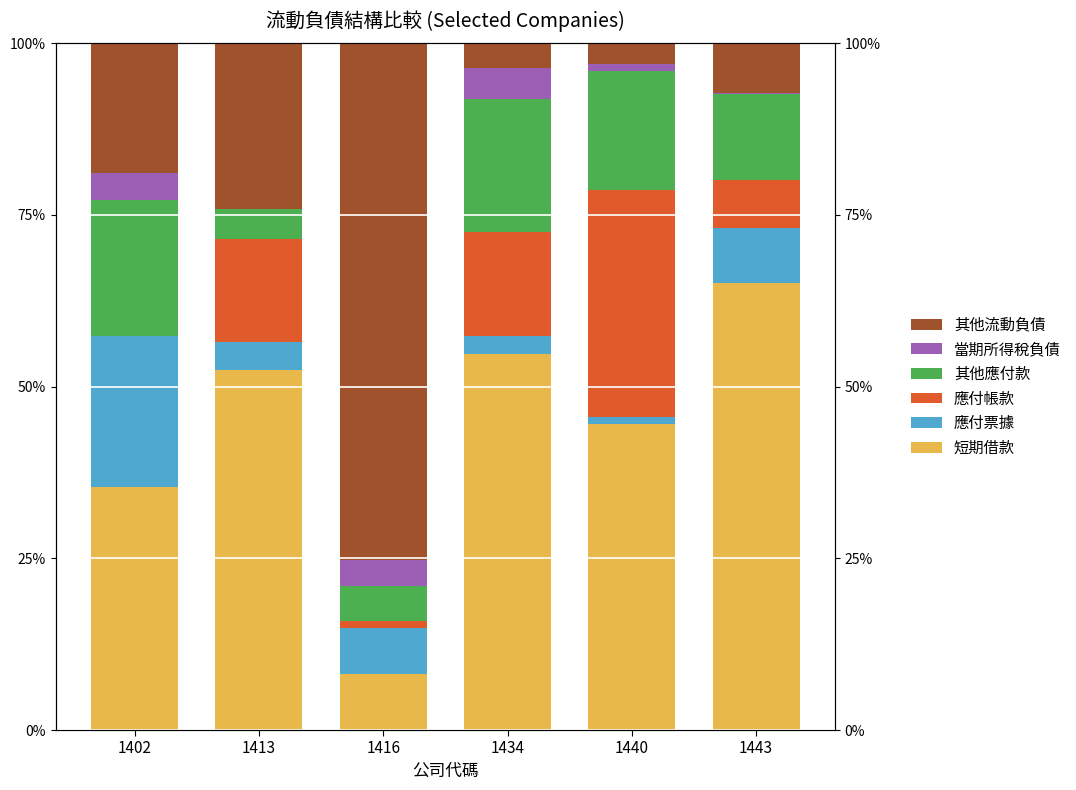

Which series changed the most between 1413 and 1416?

其他流動負債